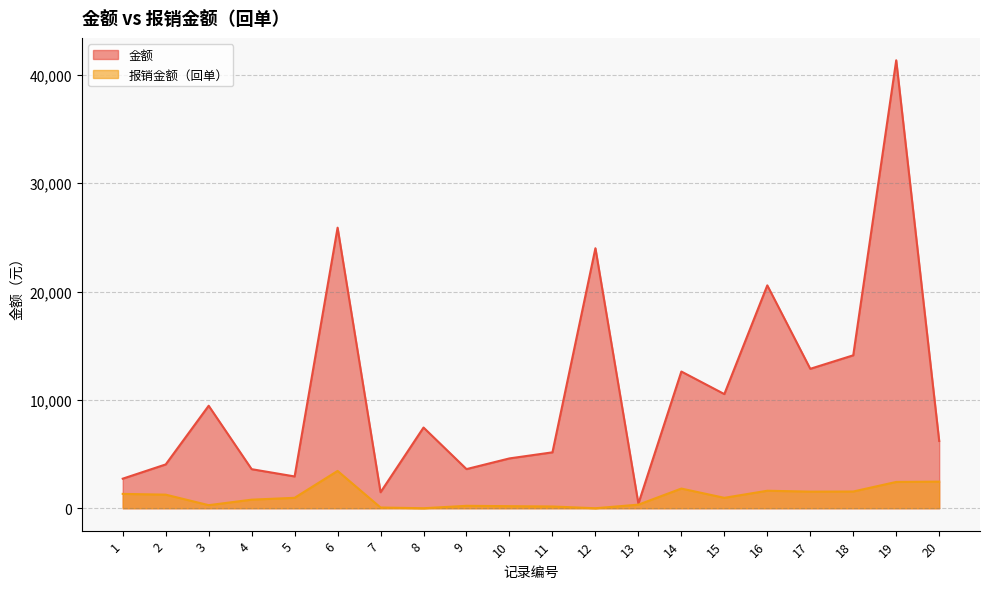

List the series in order of their peak value, lowest first.

报销金额（回单）, 金额